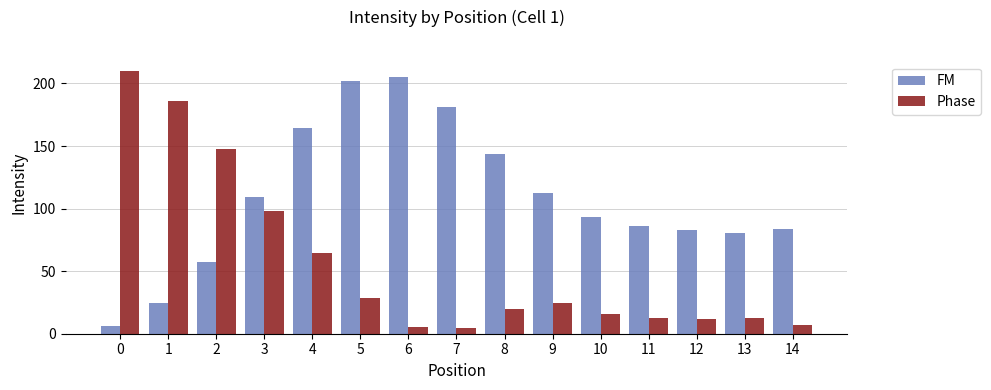

What is the maximum value for Phase?

210.0